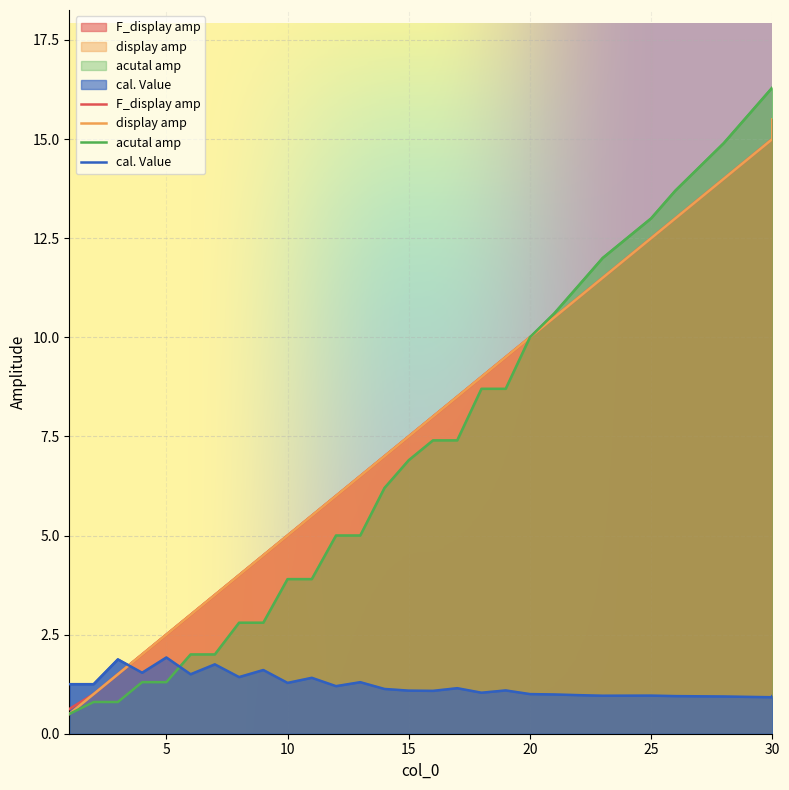

What is the difference between the F_display amp values at 6 and 10?

2.0